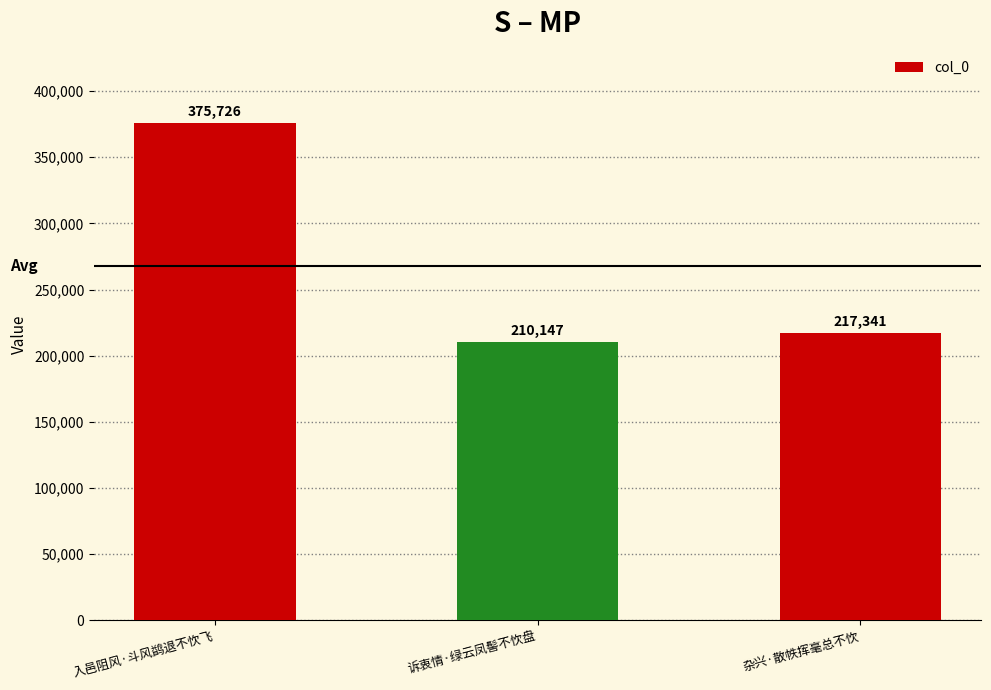

List the labels in order of value, largest first.

入邑阻风·斗风鹢退不忺飞, 杂兴·散帙挥毫总不忺, 诉衷情·绿云凤髻不忺盘